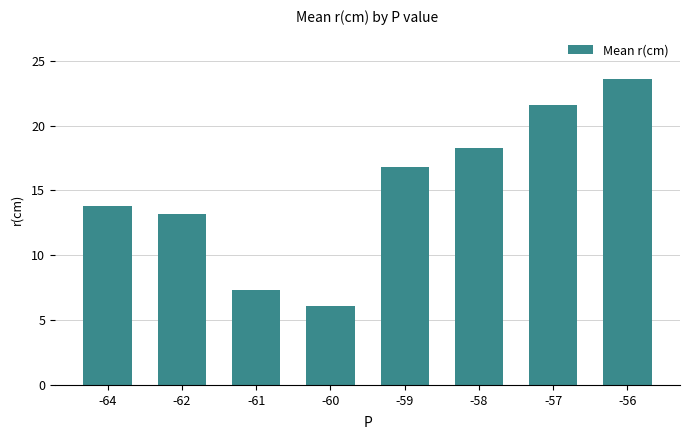

Approximately how many times larger is the value at -60 compared to -61?

0.8